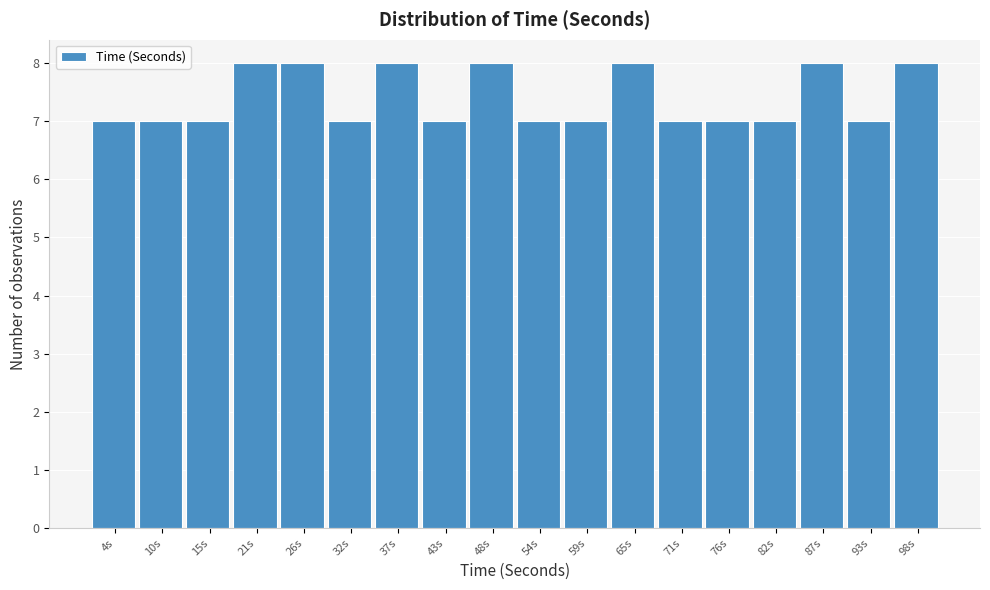

Reading right to left, list all the values displayed in this chart.

8	7	8	7	7	7	8	7	7	8	7	8	7	8	8	7	7	7